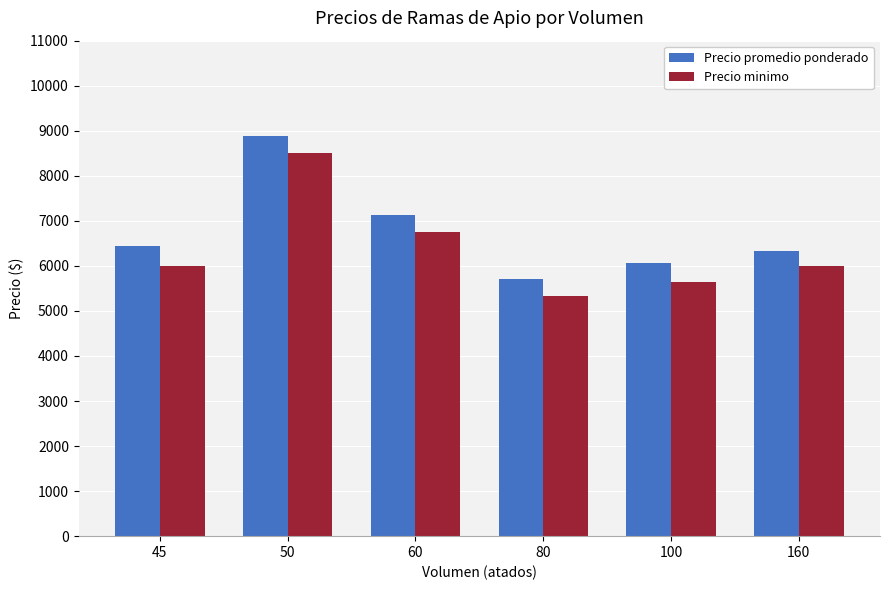

At which label is Precio minimo closest to 6916?

60